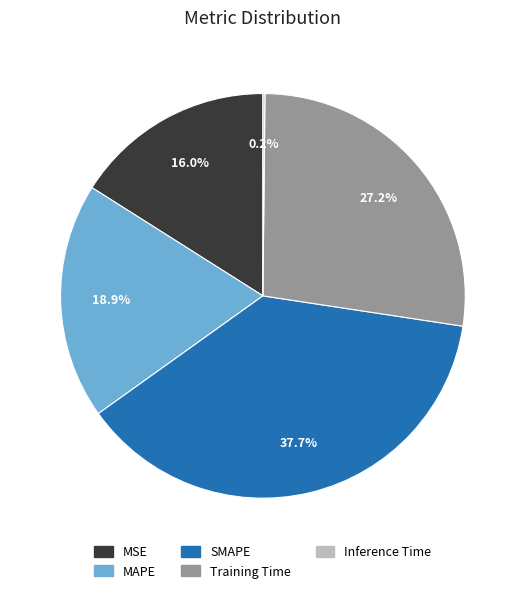

True or false: SMAPE accounts for 38% of the total.

True